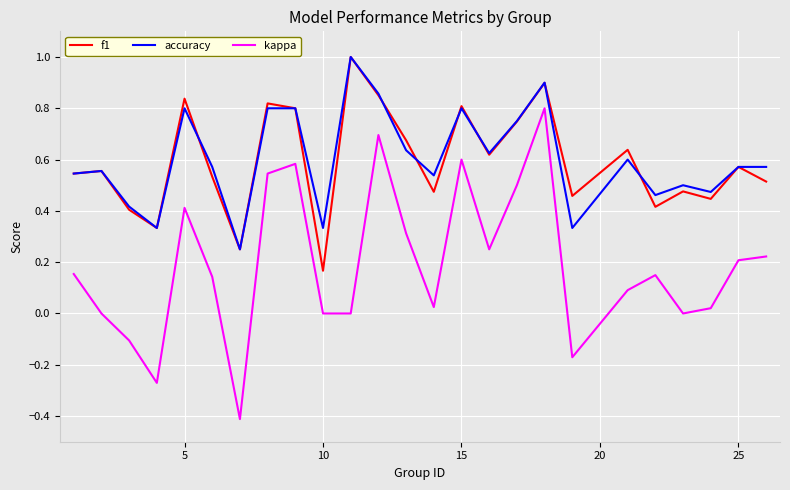

How many lines are shown in the chart?

3